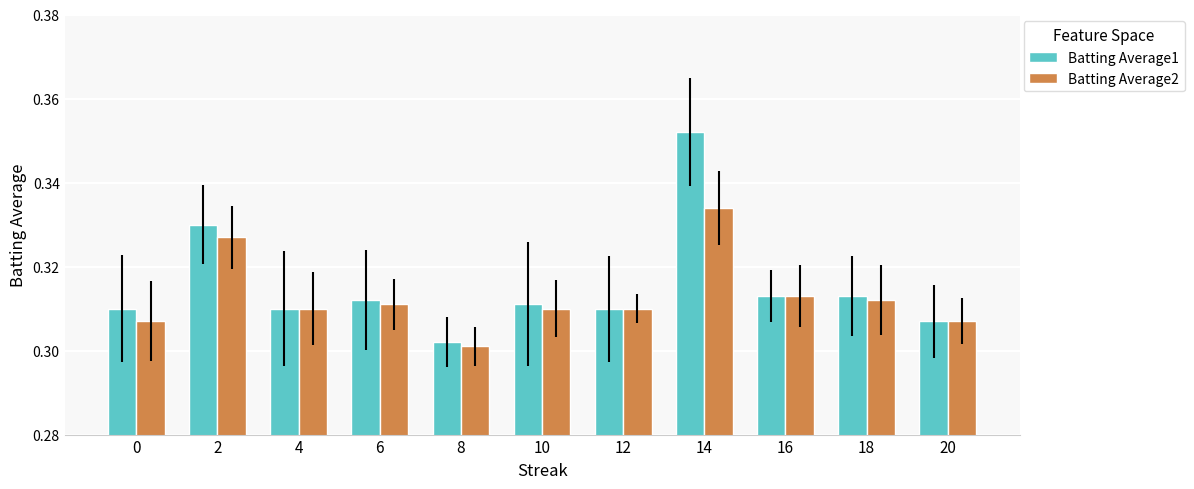

What is the sum of all Batting Average1 values?

3.5